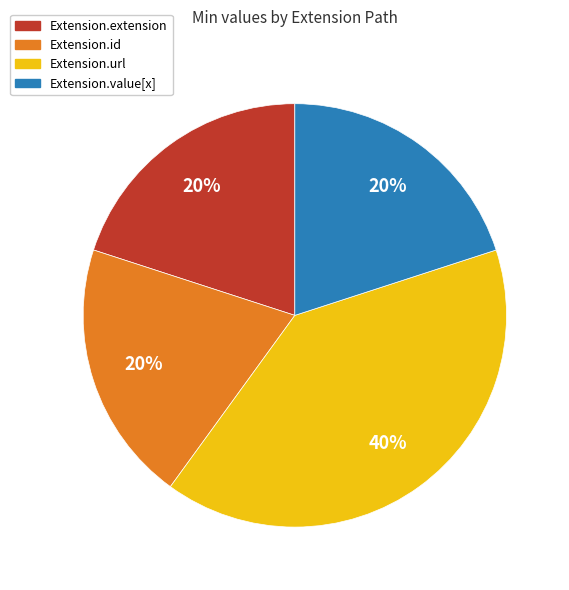

Count the number of slices in the pie.

4